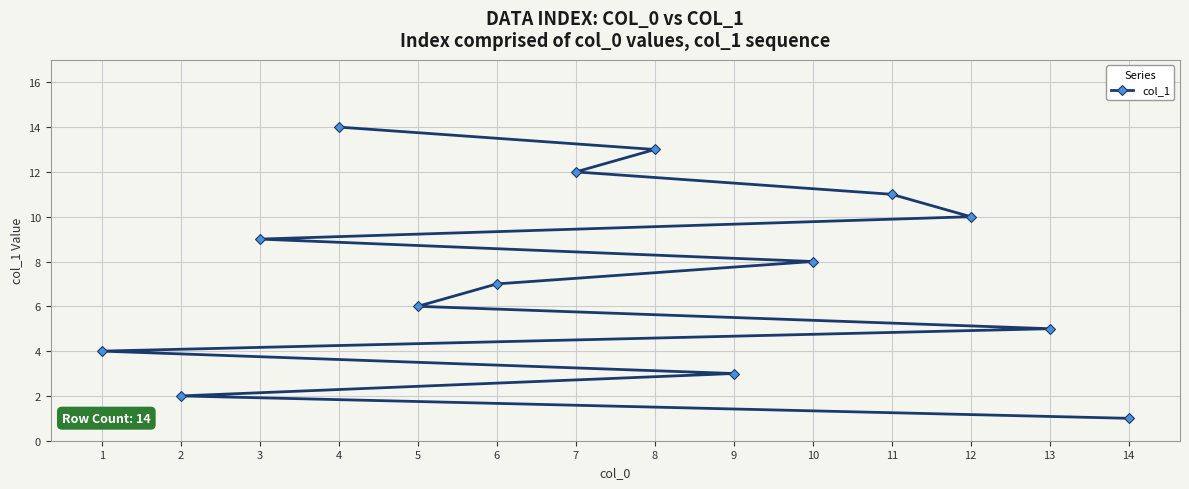

What is the change in value from 2 to 5?

+4